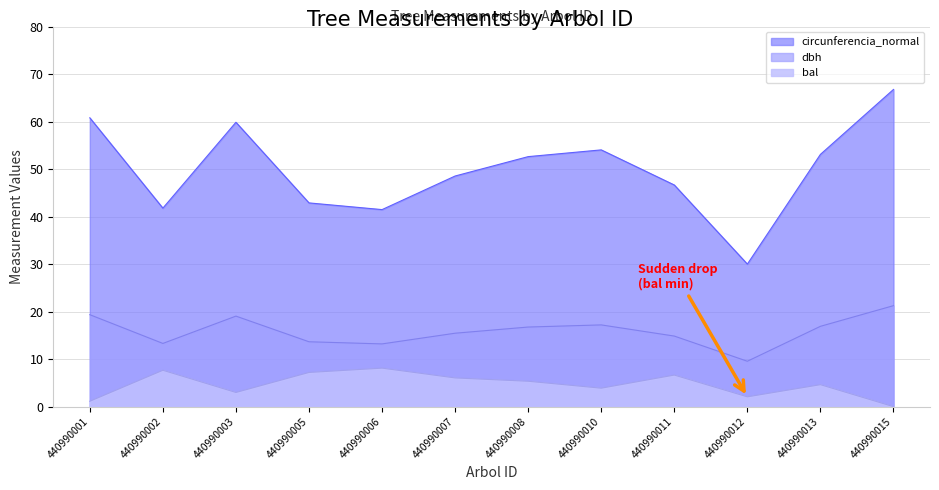

Reading left to right, list all the values displayed in this chart.

dbh: 440990001=19.4	440990002=13.3	440990003=19.1	440990005=13.7	440990006=13.2	440990007=15.4	440990008=16.8	440990010=17.2	440990011=14.8	440990012=9.6	440990013=16.9	440990015=21.2
bal: 440990001=1.1	440990002=7.7	440990003=3.0	440990005=7.2	440990006=8.1	440990007=6.0	440990008=5.3	440990010=3.9	440990011=6.6	440990012=2.1	440990013=4.6	440990015=0.0
circunferencia_normal: 440990001=60.8	440990002=41.8	440990003=59.9	440990005=42.9	440990006=41.5	440990007=48.5	440990008=52.6	440990010=54.0	440990011=46.6	440990012=30.0	440990013=53.1	440990015=66.8